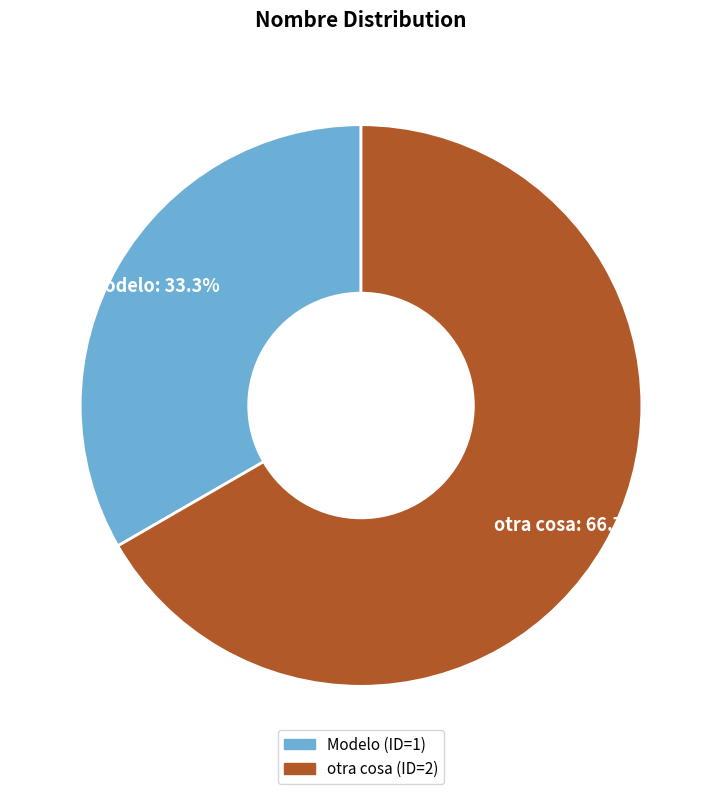

What is the ratio of the value at otra cosa to the value at Modelo?

2.0